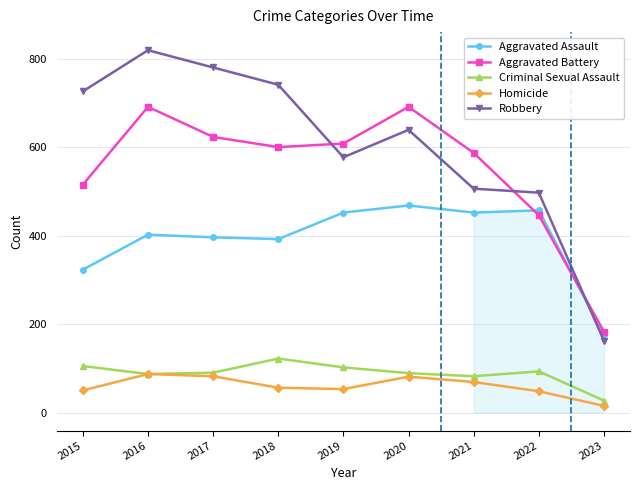

At which label does Aggravated Battery first exceed 600?

2016